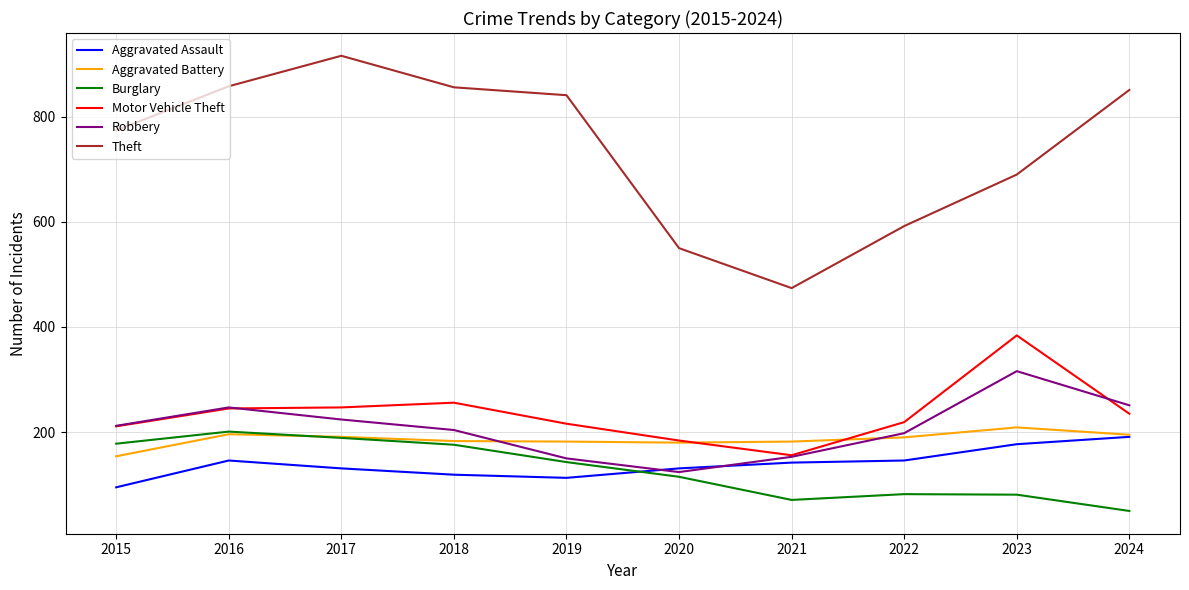

Does the chart have visible grid lines?

Yes